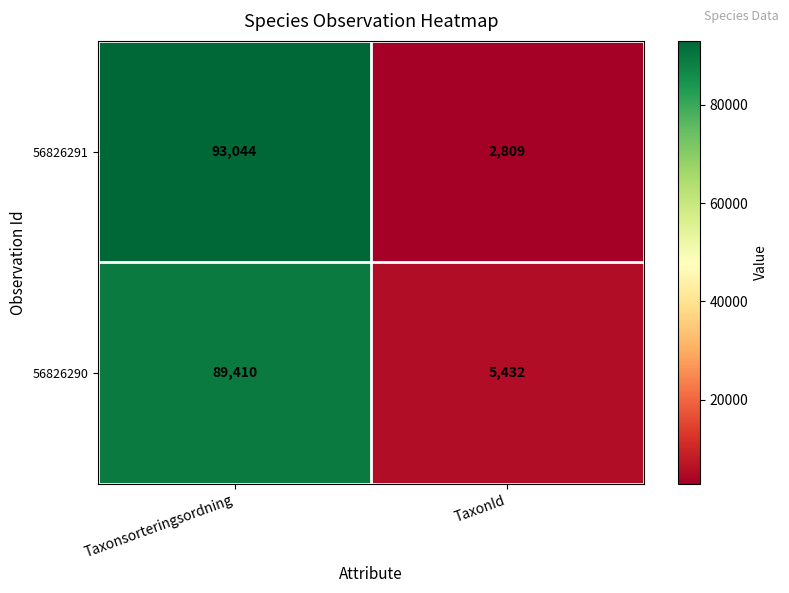

At Taxonsorteringsordning, list the series in order from smallest to largest.

56826290, 56826291